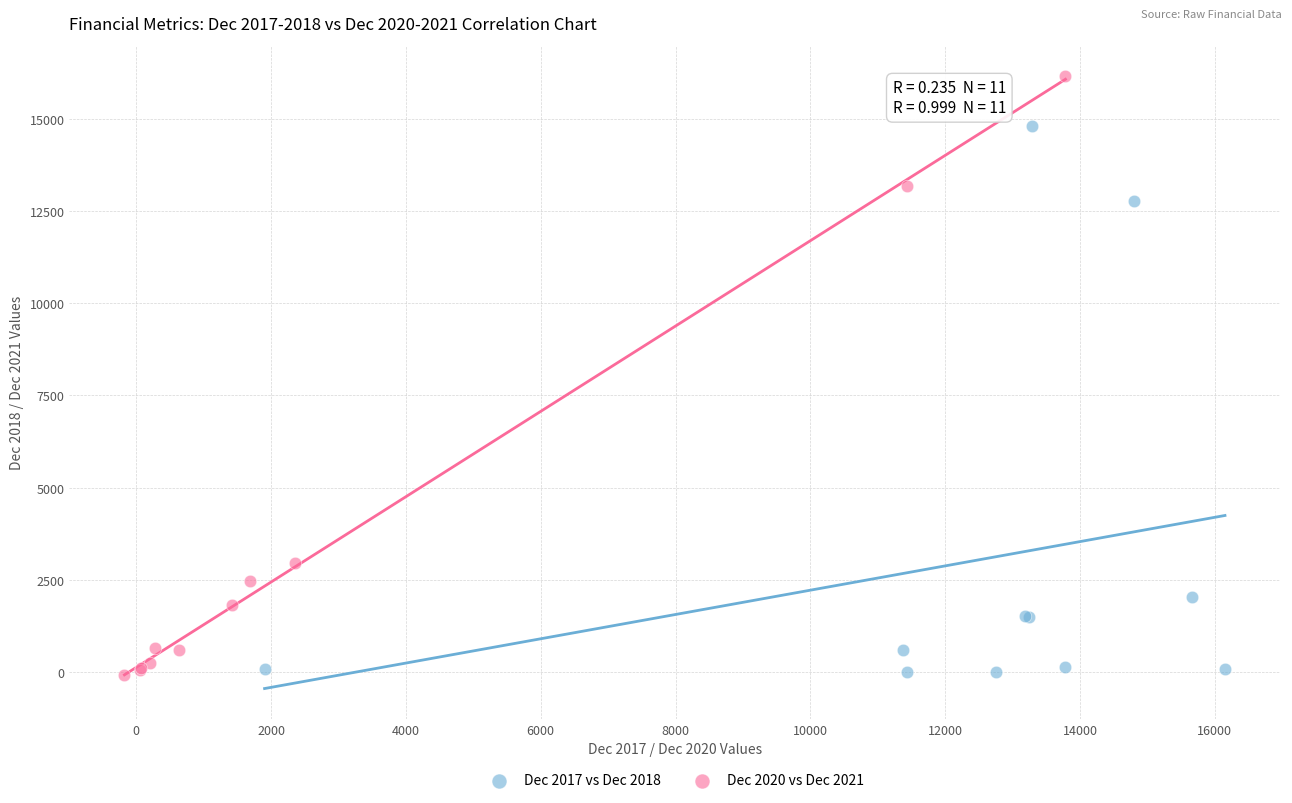

What are all the series names shown in the legend?

Dec 2017 vs Dec 2018, Dec 2020 vs Dec 2021